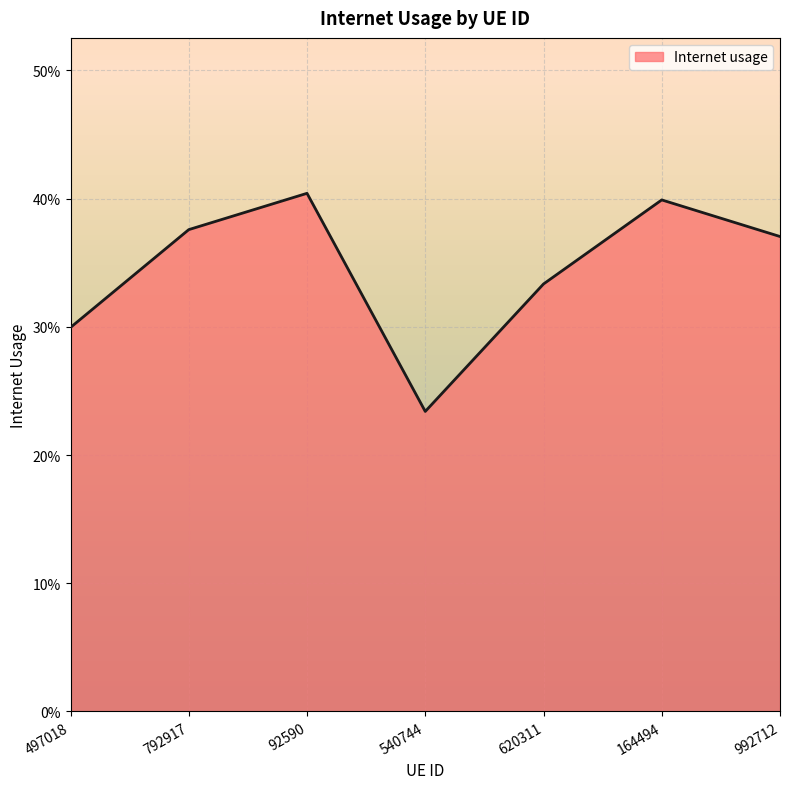

What is the approximate value at 92590?

0.4